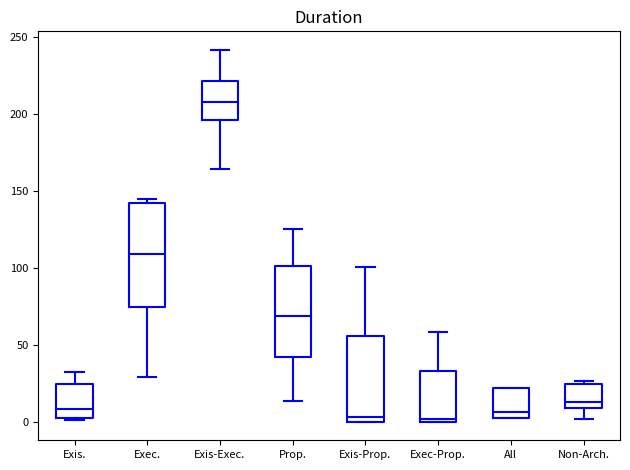

Which box has the highest median line?

Exis-Exec.